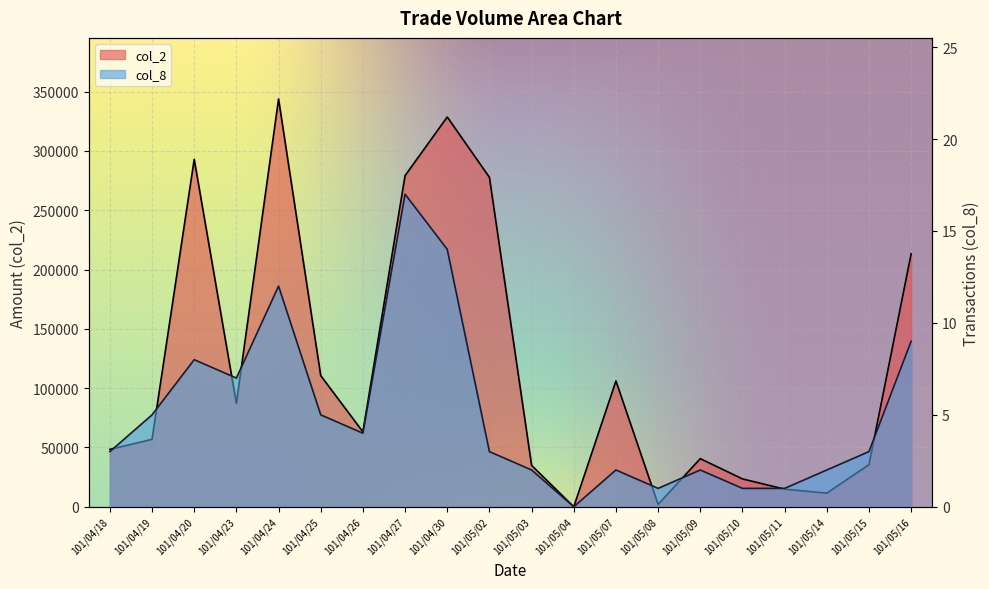

At which label does col_8 first exceed 3?

101/04/19